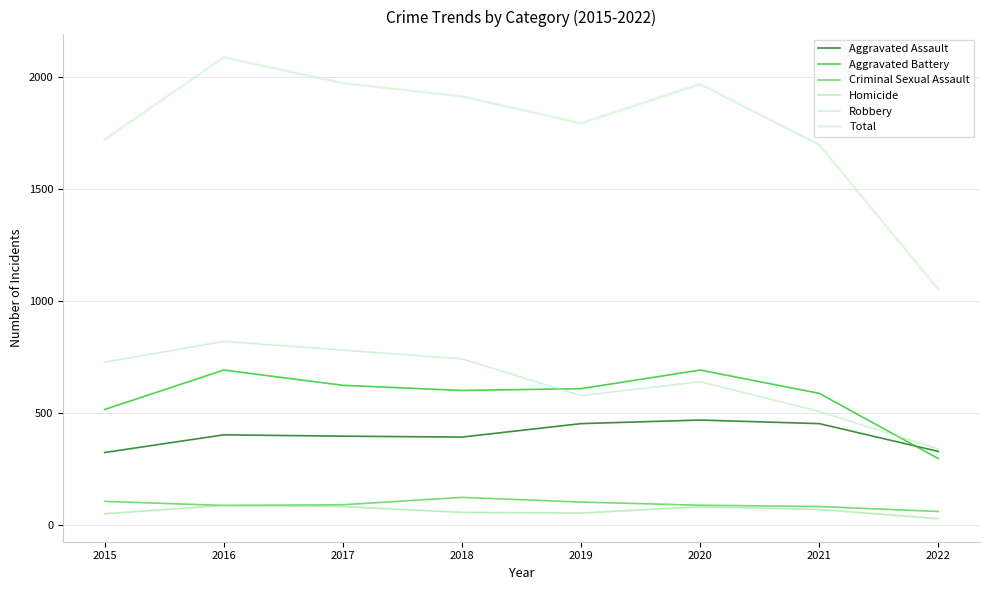

At which category is the sum across all series the highest?

2016